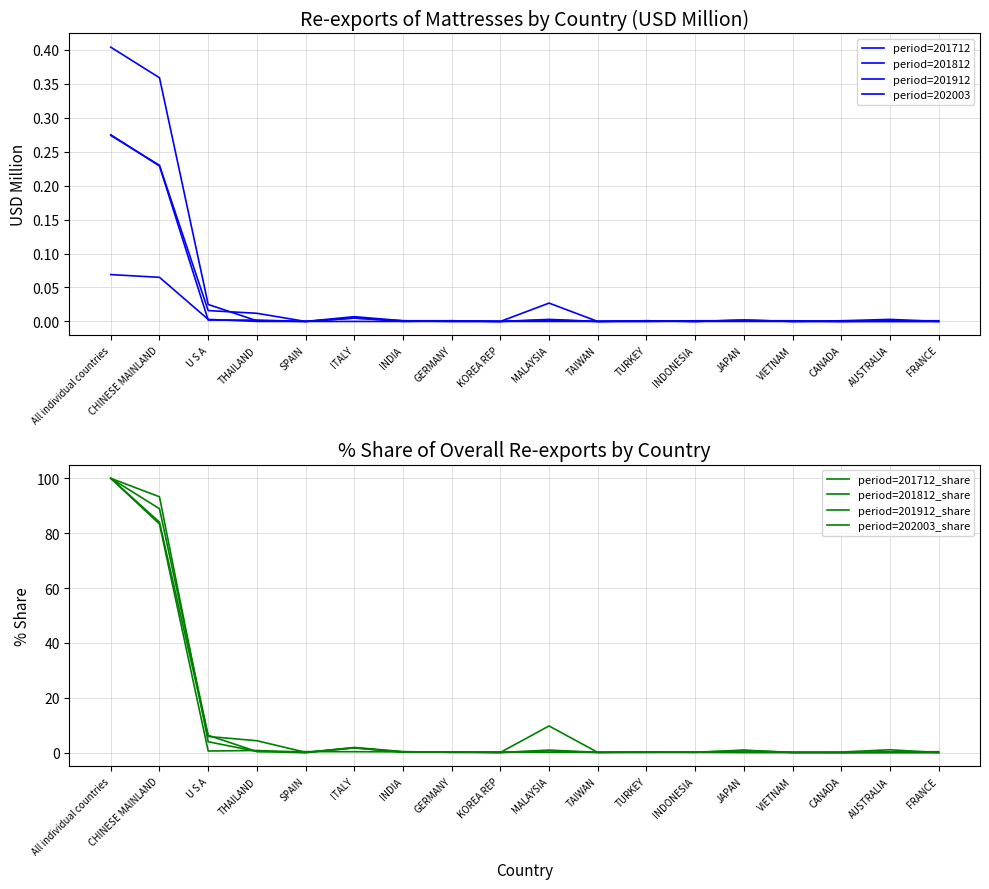

Between which two adjacent categories do 201712 and 201812 first intersect?

All individual countries and CHINESE MAINLAND